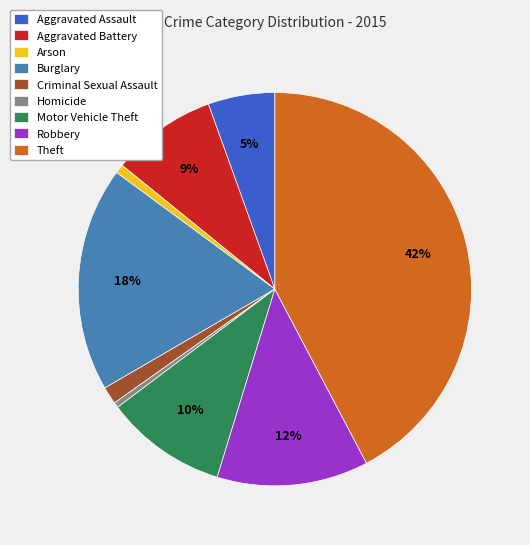

How many segments does this pie chart have?

9